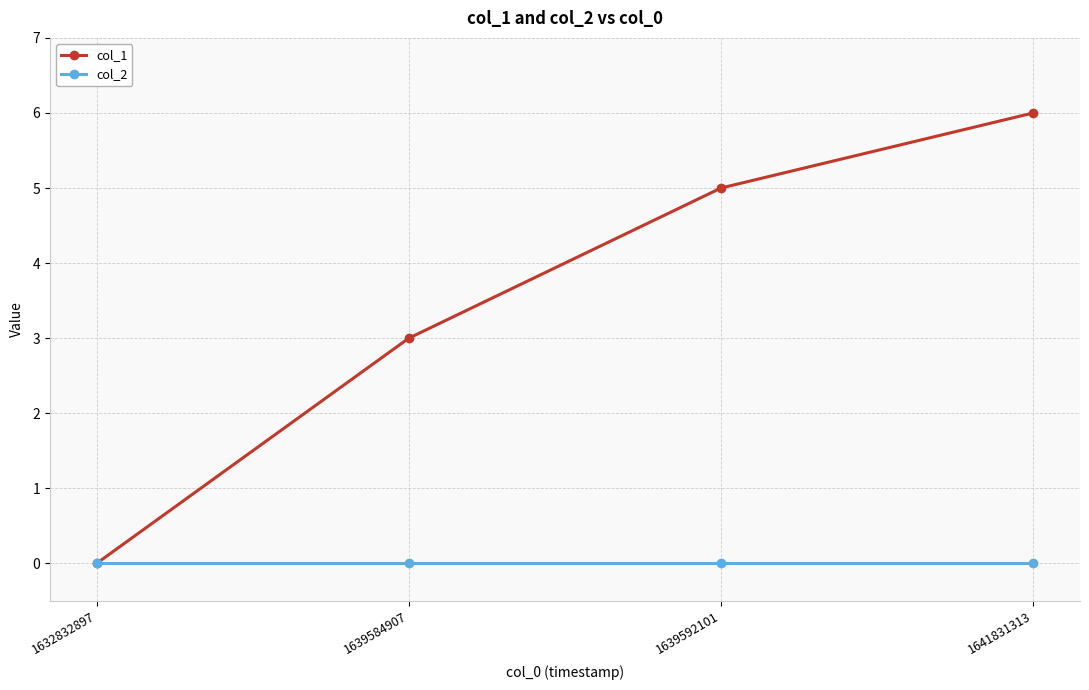

Which series has the largest range (max minus min)?

col_1